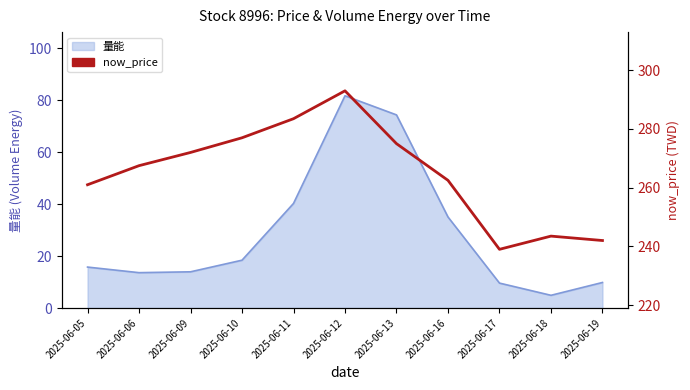

What is the change in value from 2025-06-05 to 2025-06-09?

+11.0